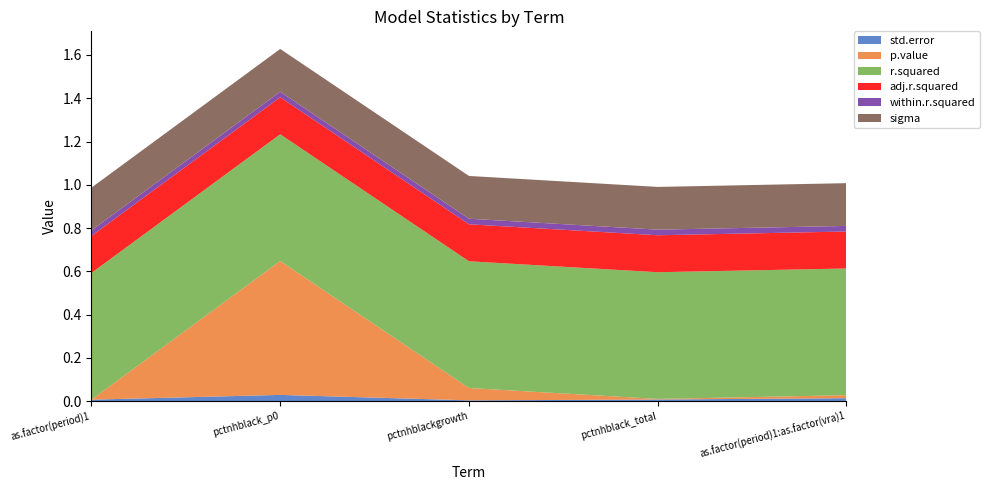

Reading left to right, what are all the values shown in this chart?

std.error: 0.0	0.0	0.0	0.0	0.0
p.value: 0.0	0.6	0.1	0.0	0.0
r.squared: 0.6	0.6	0.6	0.6	0.6
adj.r.squared: 0.2	0.2	0.2	0.2	0.2
within.r.squared: 0.0	0.0	0.0	0.0	0.0
sigma: 0.2	0.2	0.2	0.2	0.2